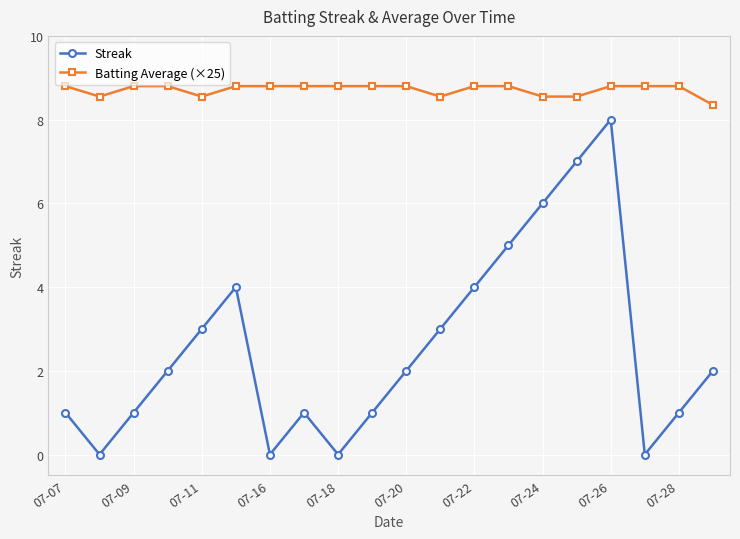

Rank the series by their maximum value, from highest to lowest.

Batting Average (×25), Streak